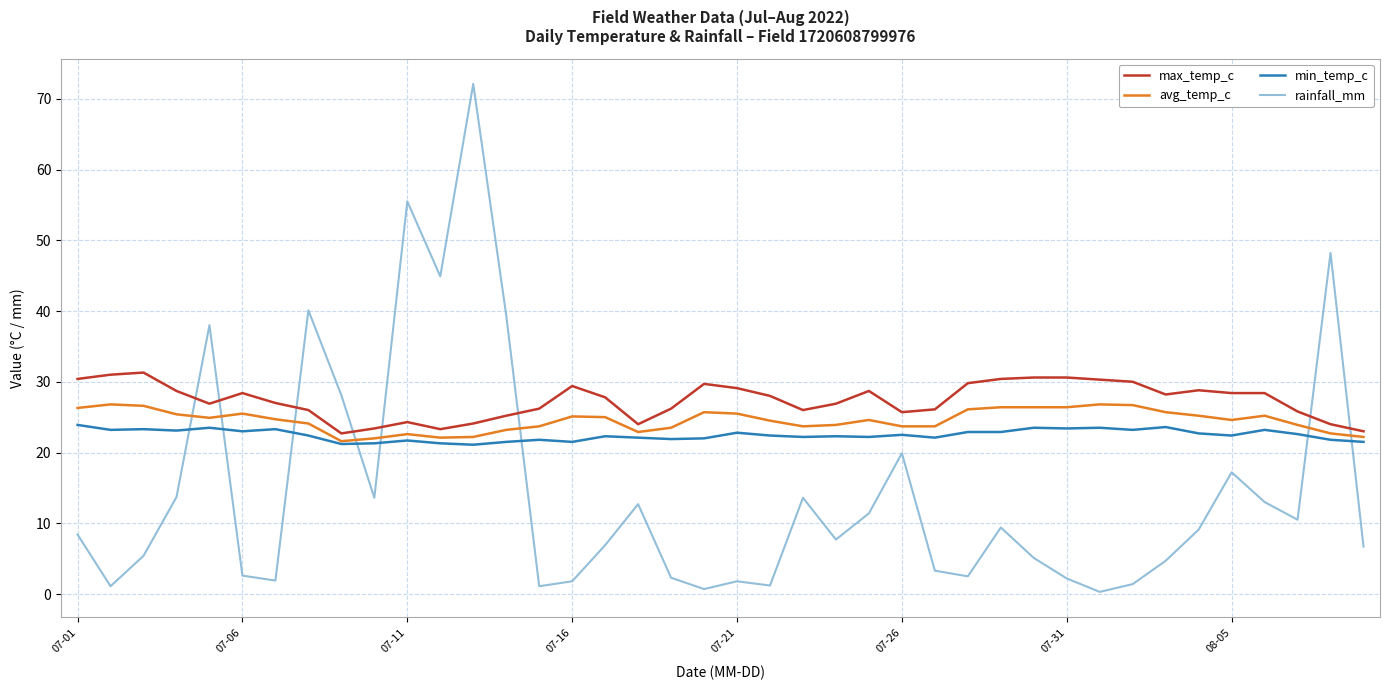

How many times do min_temp_c and rainfall_mm cross each other?

8